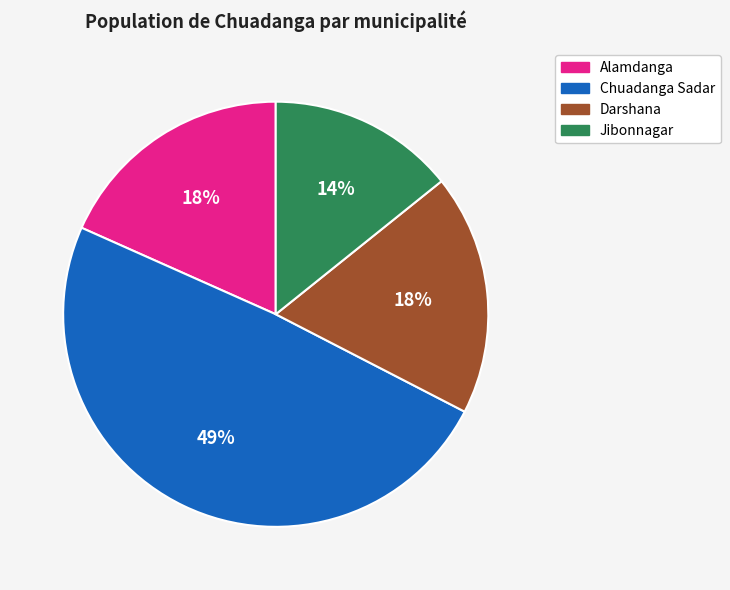

Do Darshana and Chuadanga Sadar together represent more than half of the pie?

Yes